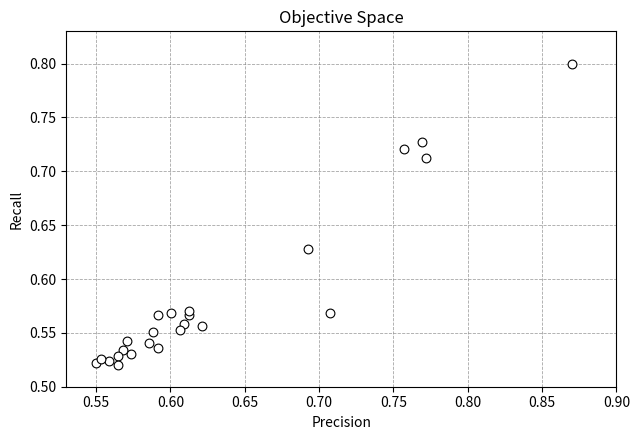

What is the range of X values (max minus min)?

0.3